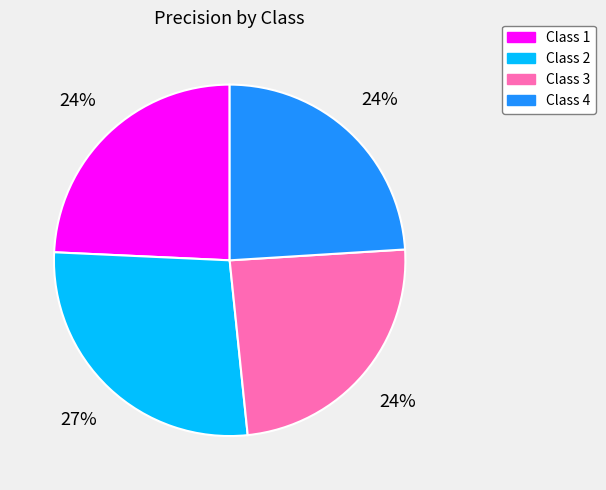

Is there any slice that represents more than half of the pie?

No